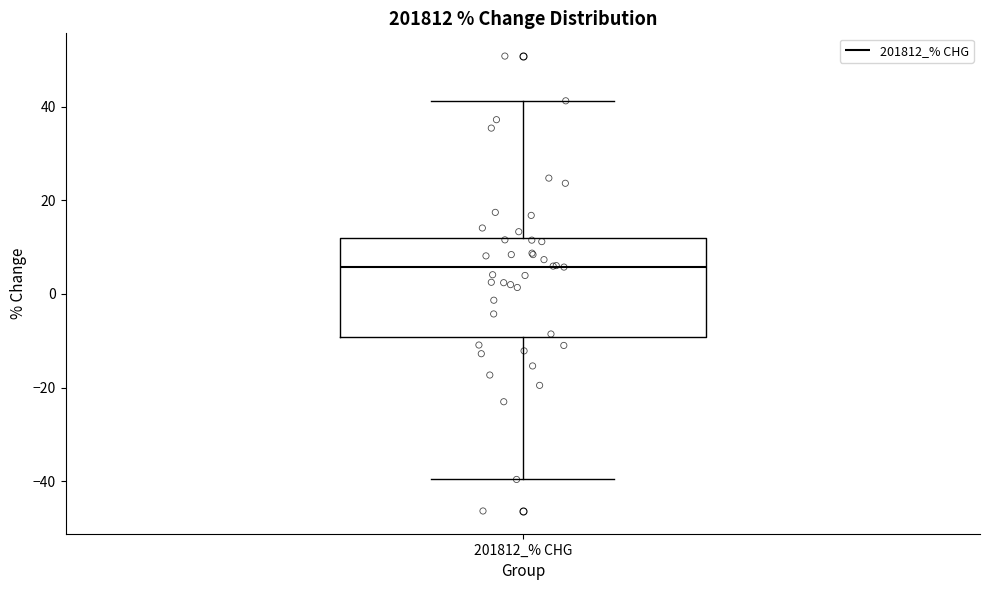

Transcribe this box plot: give where the median line is, the range the box spans, and where the two whiskers end, as read against the y-axis. The values are not printed on the chart, so give them approximately, as read against the axis.

median 6, box -10 to 12, whiskers -40 to 42